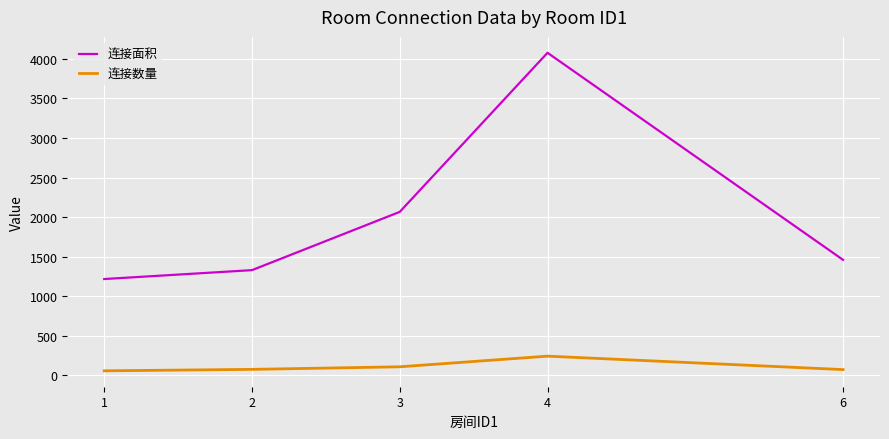

Between 1 and 3, which series saw the biggest shift?

连接面积